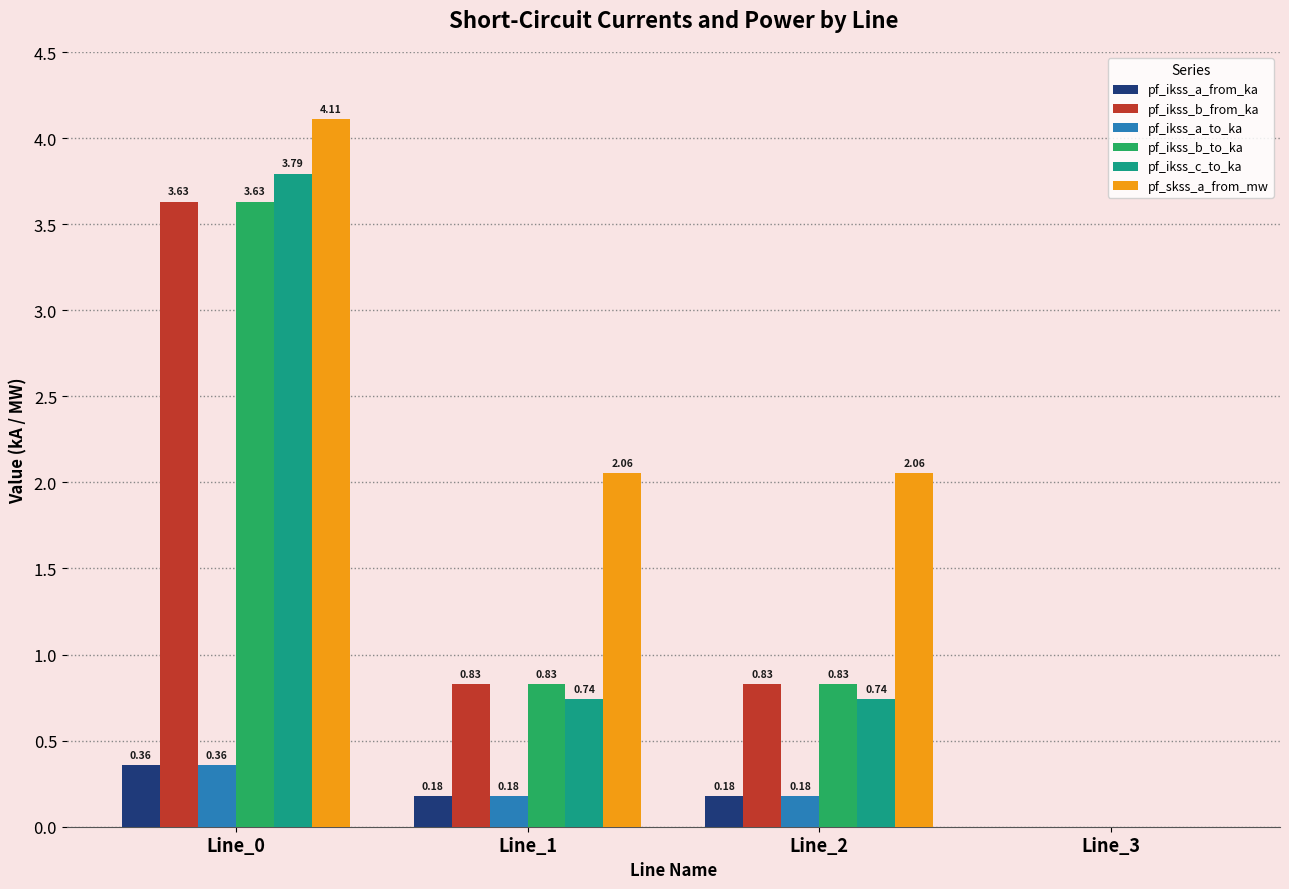

Which series has the largest total across all categories?

pf_skss_a_from_mw